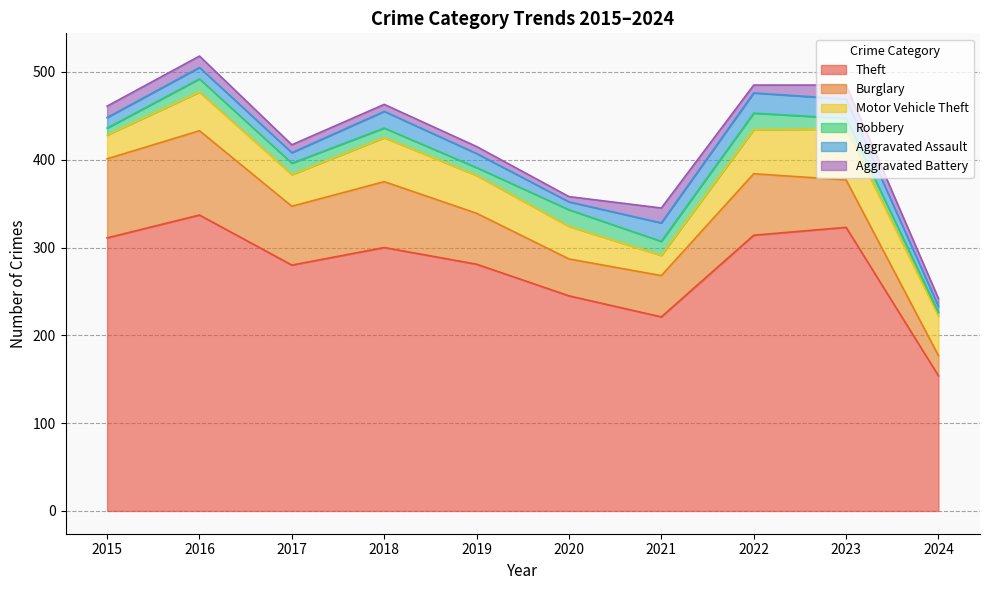

Reading left to right, list all the values displayed in this chart.

Theft: 311	337	280	300	281	245	221	314	323	154
Burglary: 90	96	67	75	58	42	47	70	54	23
Motor Vehicle Theft: 27	44	36	50	43	37	23	50	58	45
Robbery: 8	15	13	11	9	19	16	19	12	4
Aggravated Assault: 12	13	12	19	16	9	21	23	22	7
Aggravated Battery: 13	13	9	8	8	6	17	9	16	9